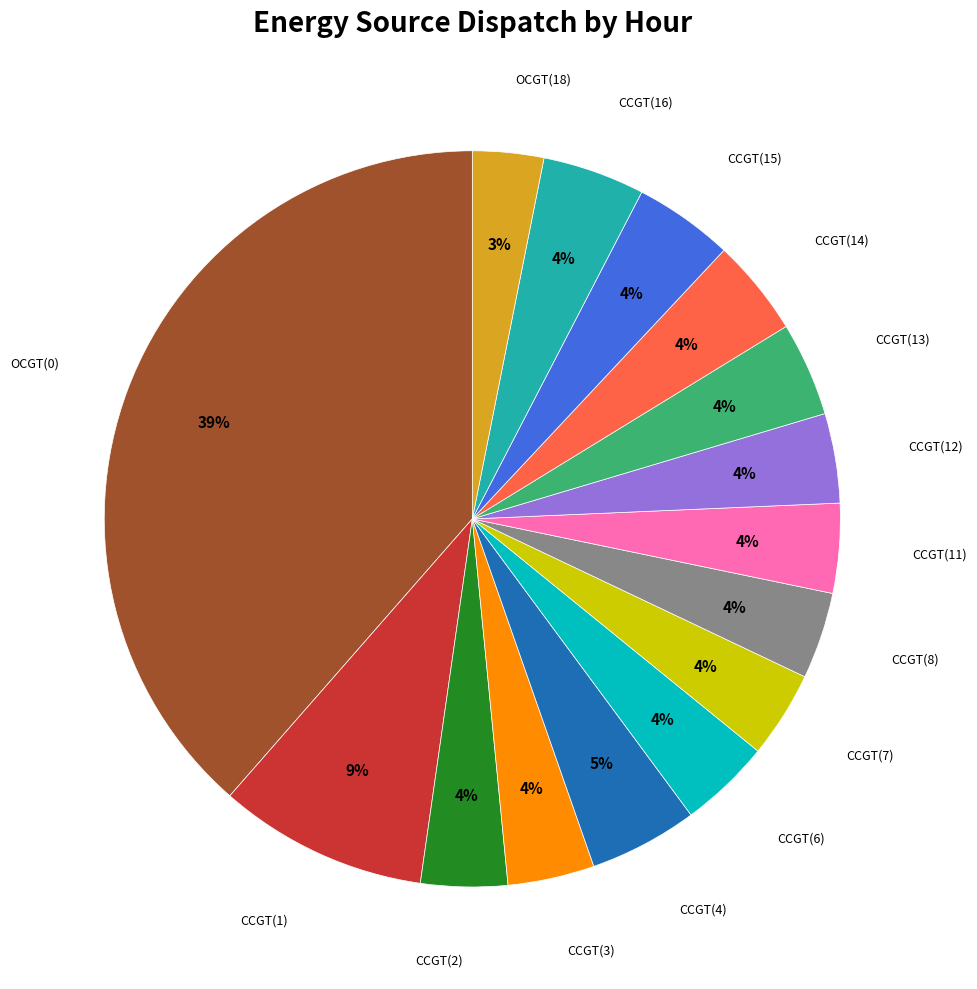

To the nearest percent, what is the average slice percentage?

7%